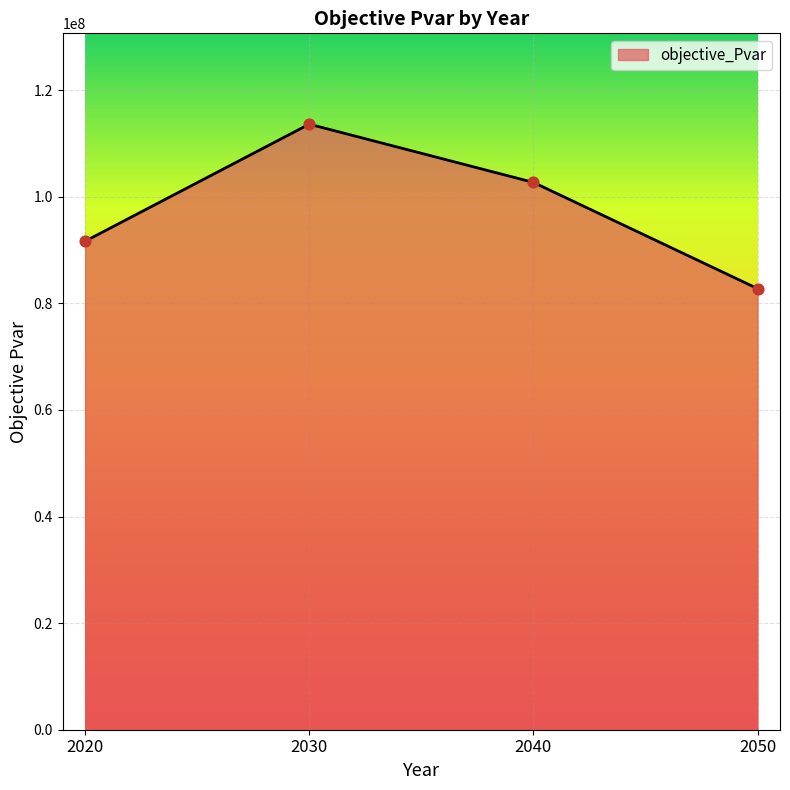

Which has a higher value, 2030 or 2040?

2030